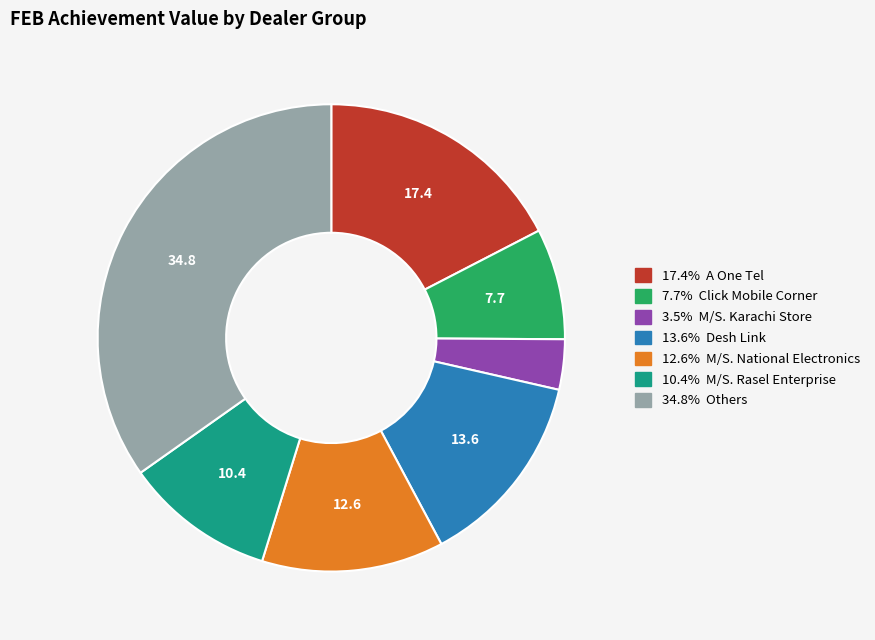

Is there any slice that represents more than half of the pie?

No